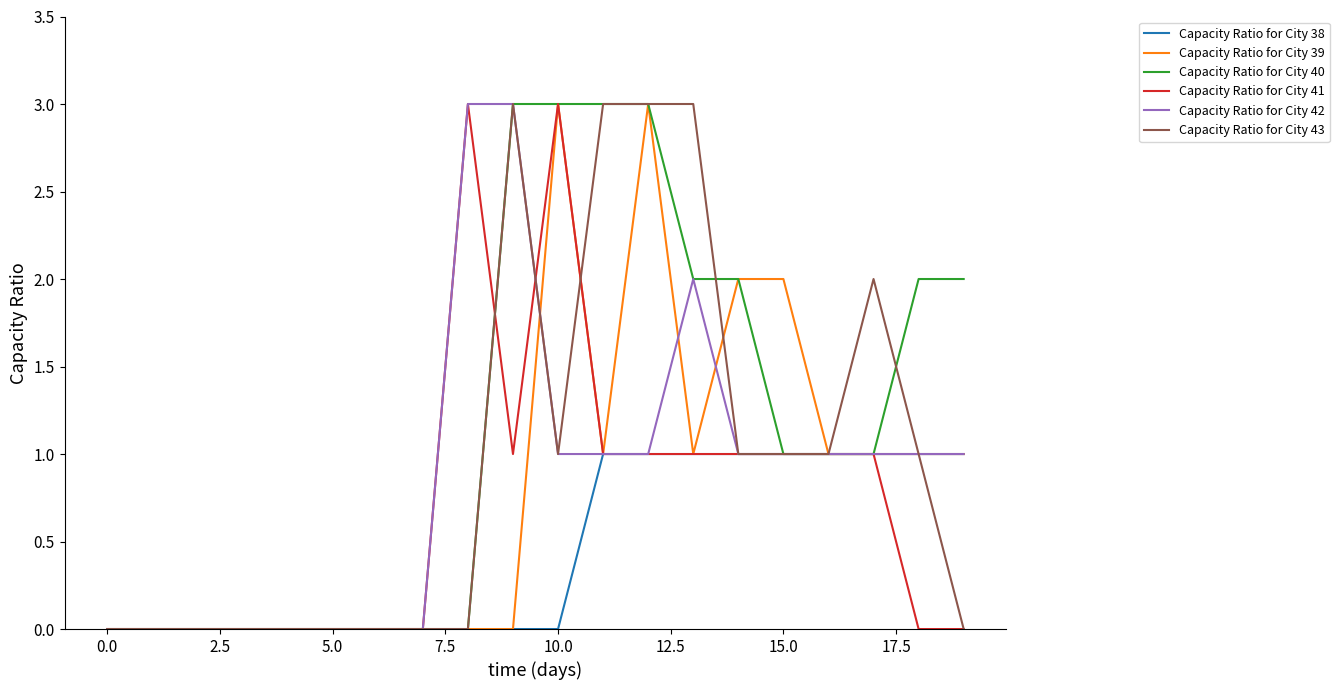

Which series has the largest total across all categories?

Capacity Ratio for City 40